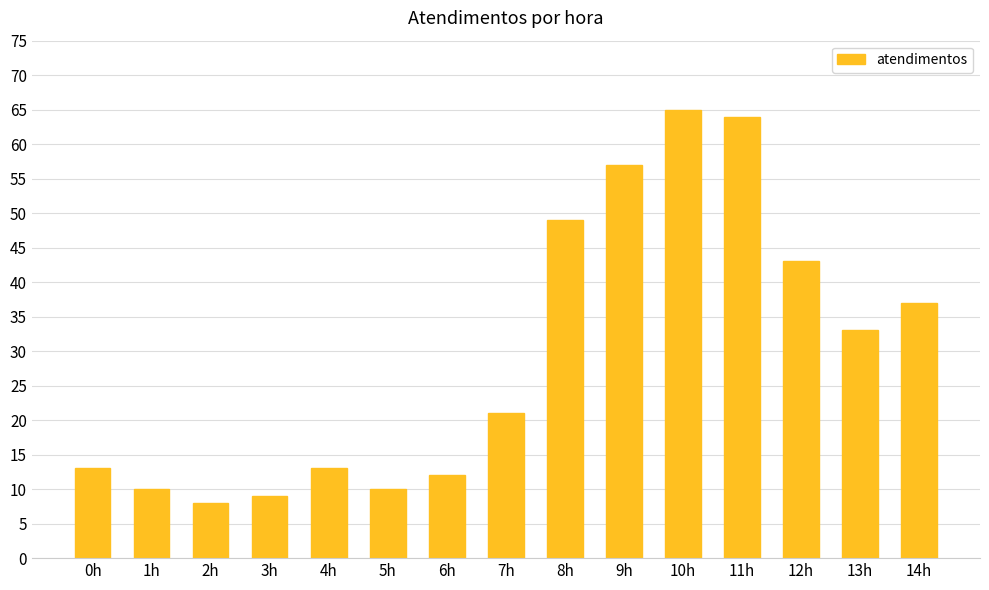

What is the average value?

30